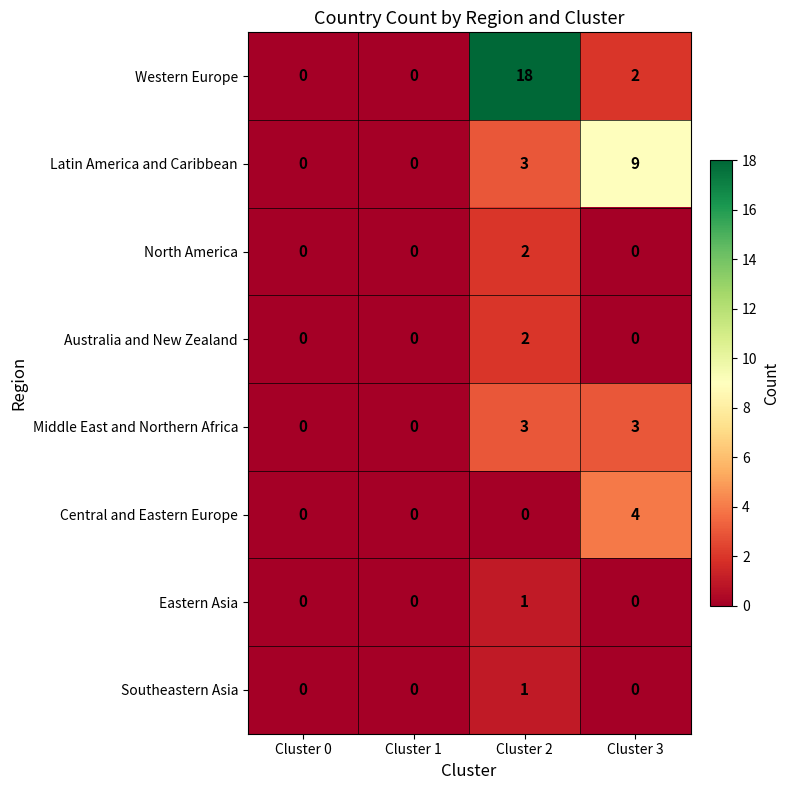

What is the difference between the maximum and minimum values in the Western Europe series?

18